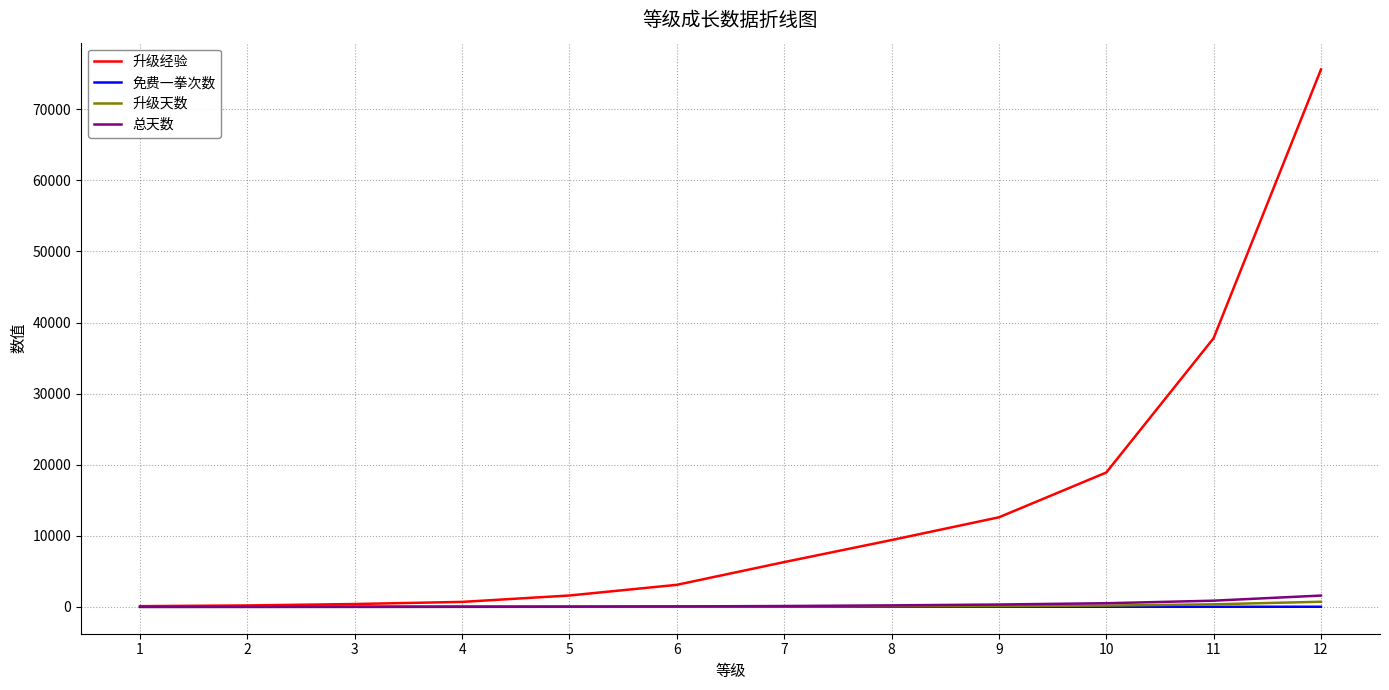

Which category has the highest value in the 升级经验 series?

12